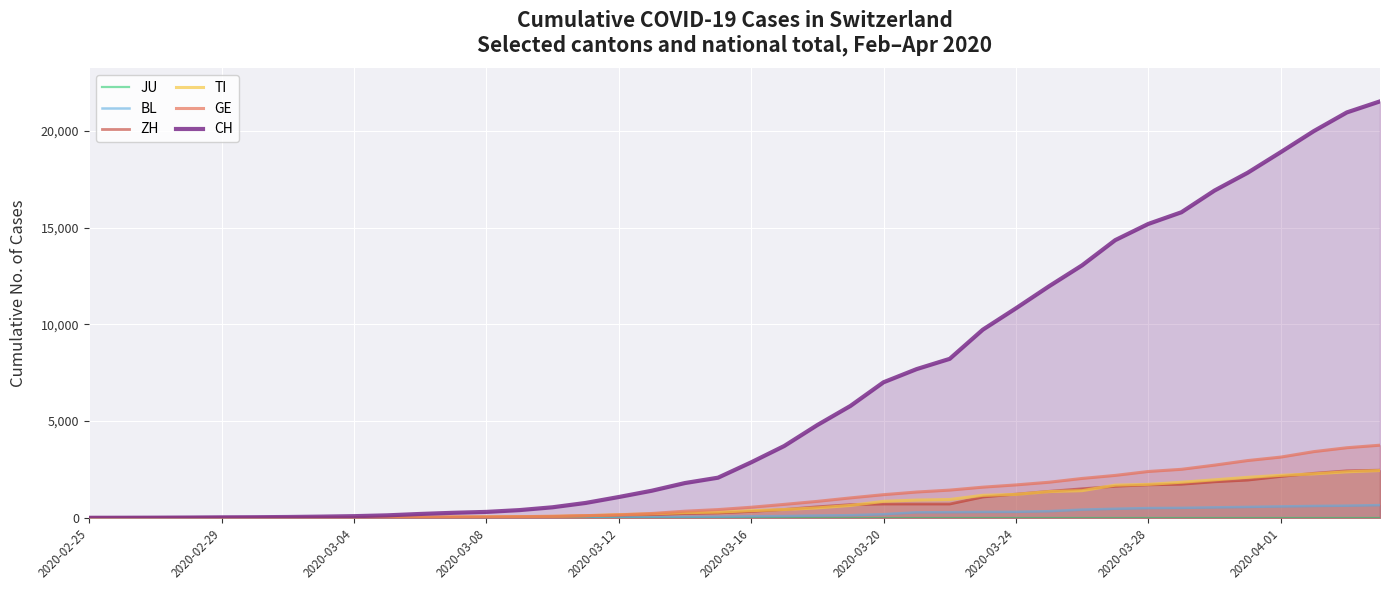

At how many categories does at least one series exceed 14616?

8